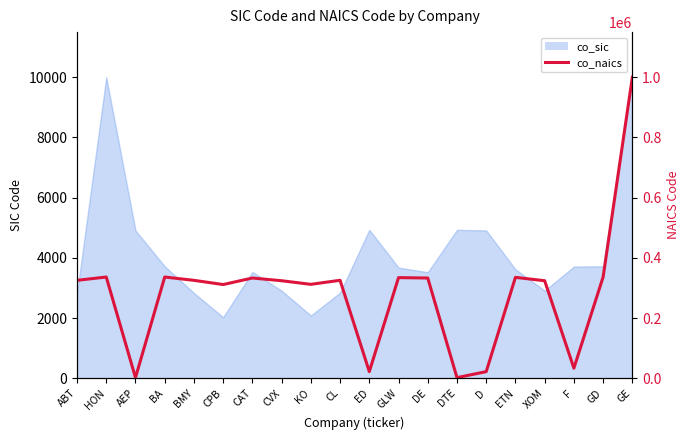

What is the average value?

283781